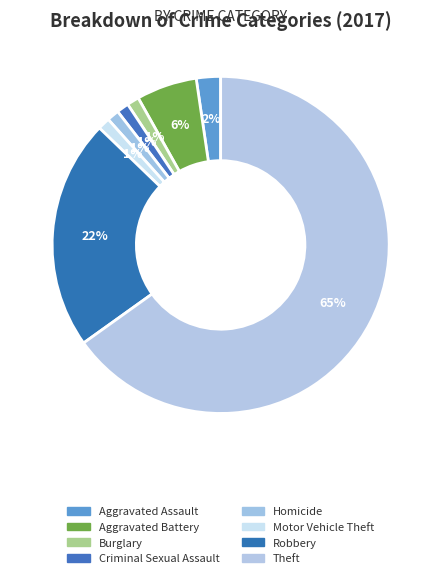

Count the number of slices in the pie.

8